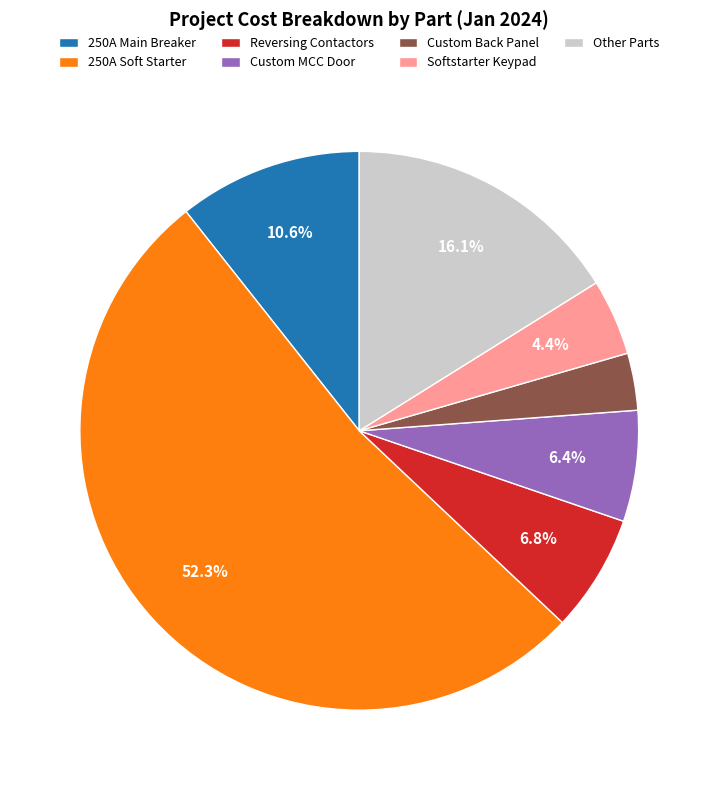

Which category accounts for the majority?

250A Soft Starter